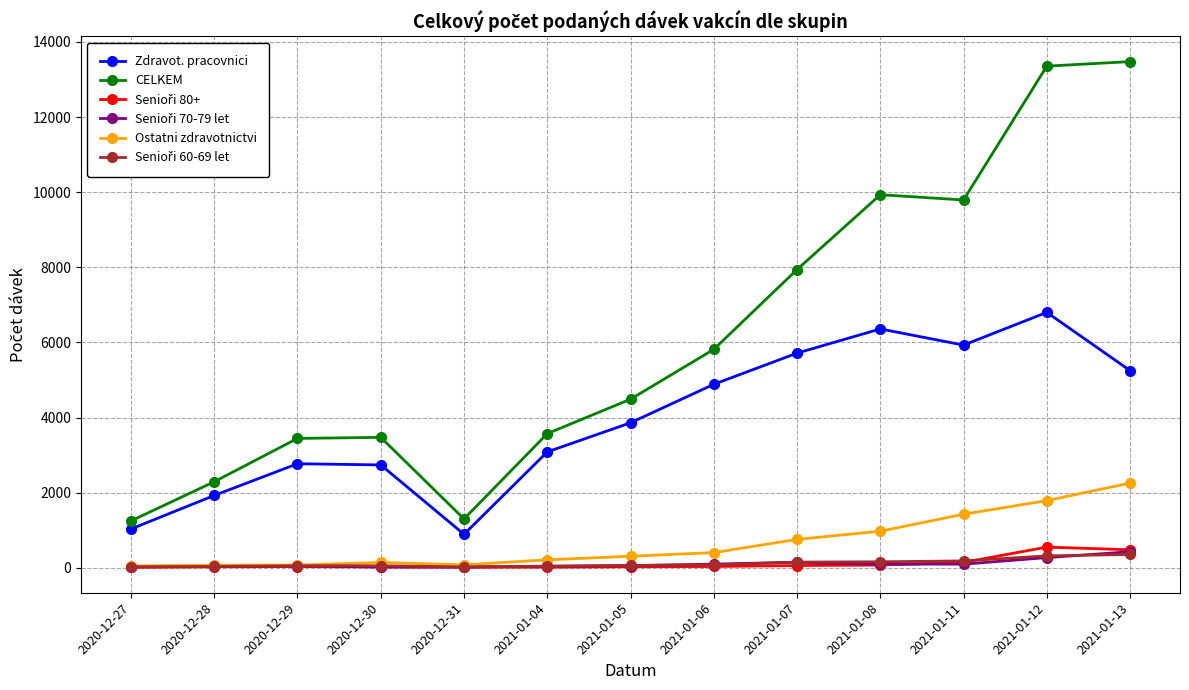

Does the chart have visible grid lines?

Yes